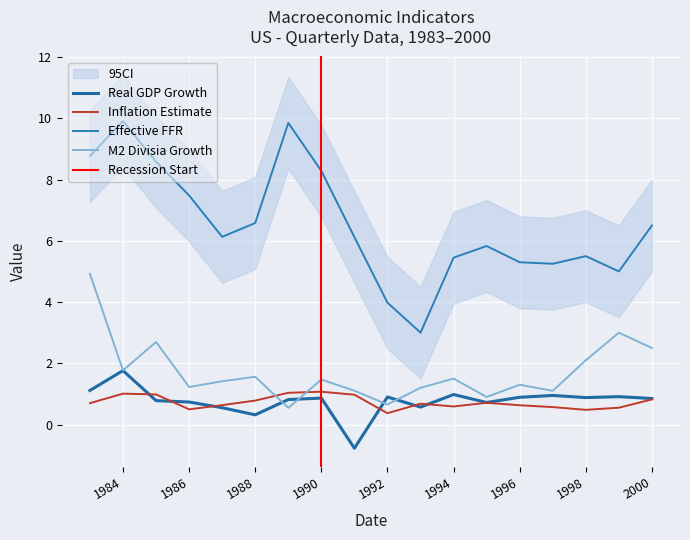

How many data points does each series have?

18